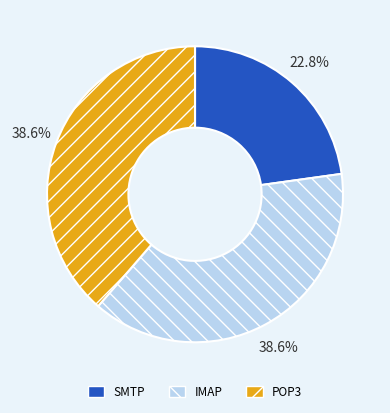

Which category has the smallest portion of the pie?

SMTP